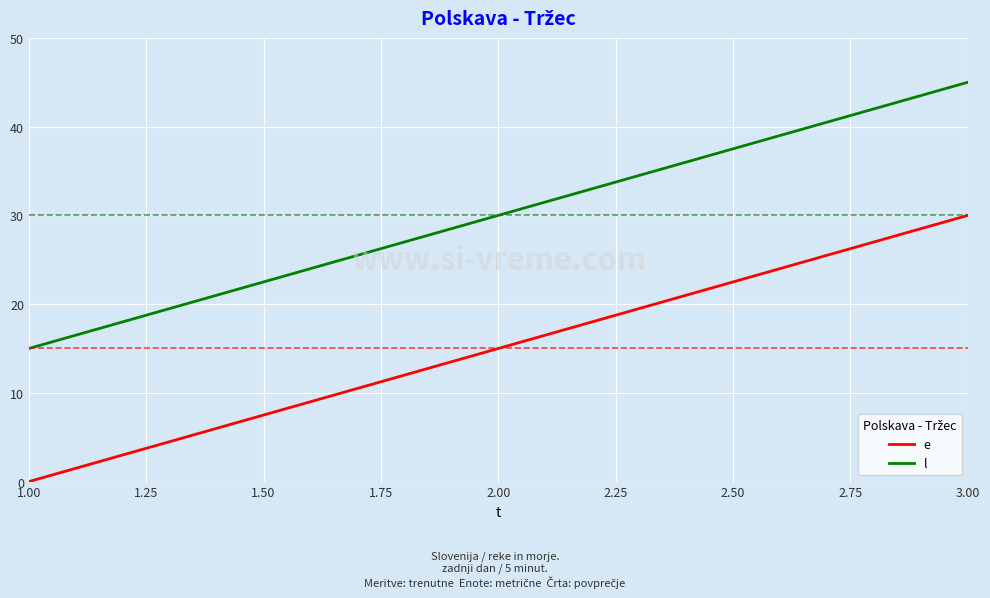

What is the difference between the highest and lowest values at 3.00?

15